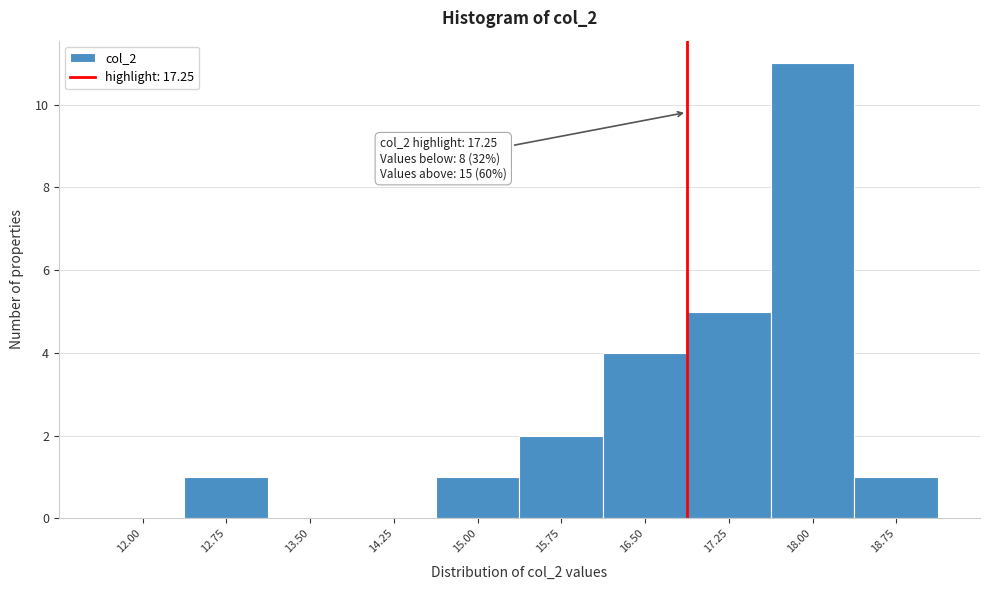

Reading left to right, extract all data points from this chart.

12.00=0	12.75=1	13.50=0	14.25=0	15.00=1	15.75=2	16.50=4	17.25=5	18.00=11	18.75=1